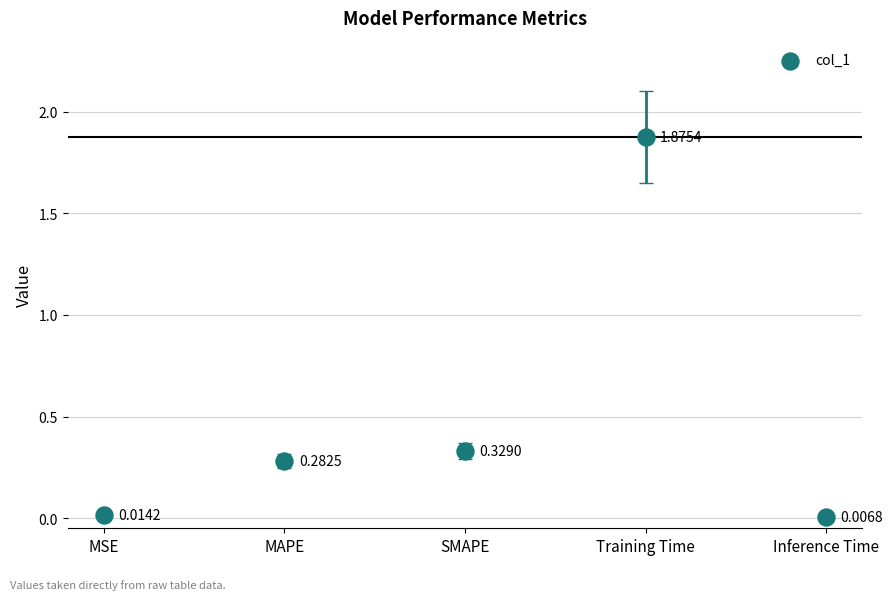

What is the average Y value?

0.5